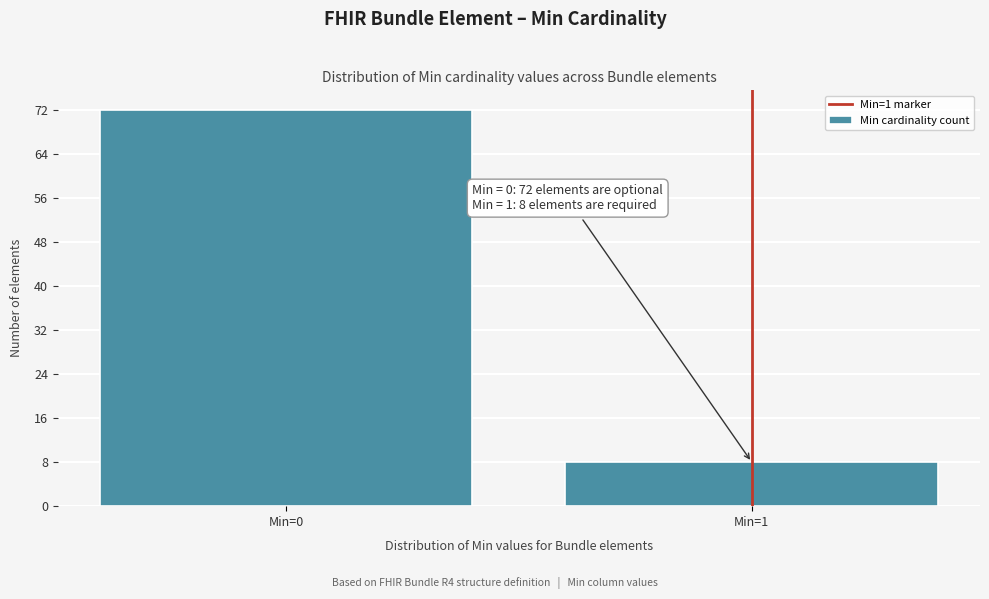

Reading left to right, what are all the values shown in this chart?

72	8